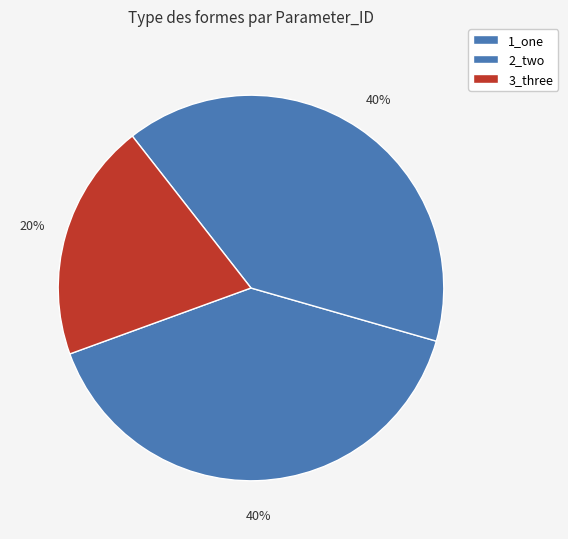

Between 1_one and 2_two, which is larger?

1_one